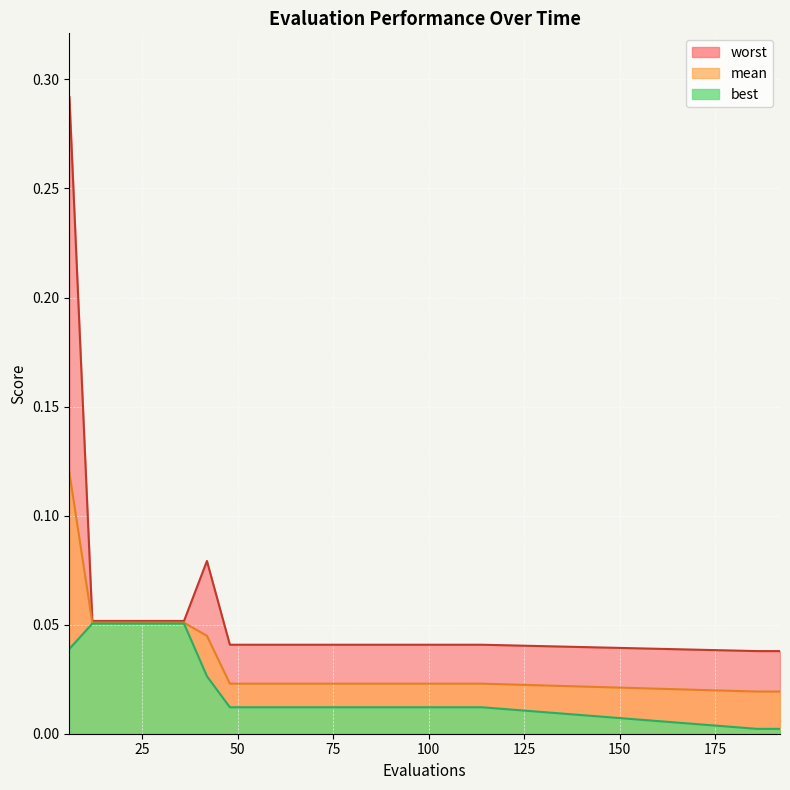

True or false: worst and best intersect in this chart.

False